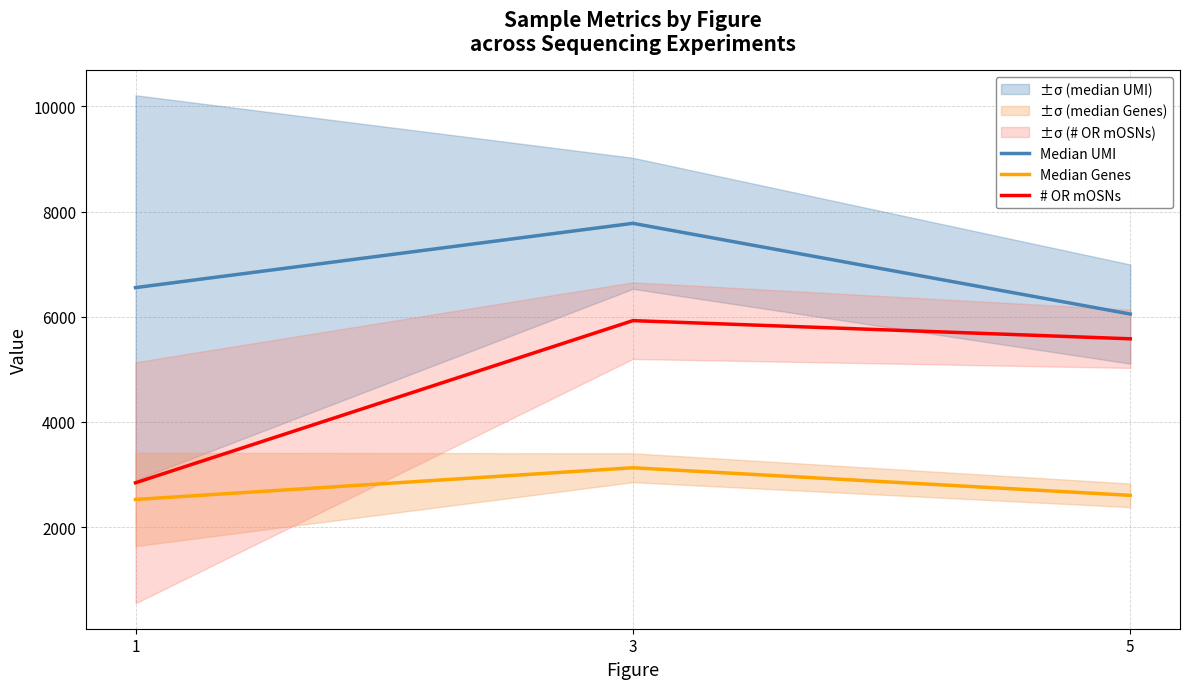

Between 3 and 5, which series saw the biggest shift?

Median UMI